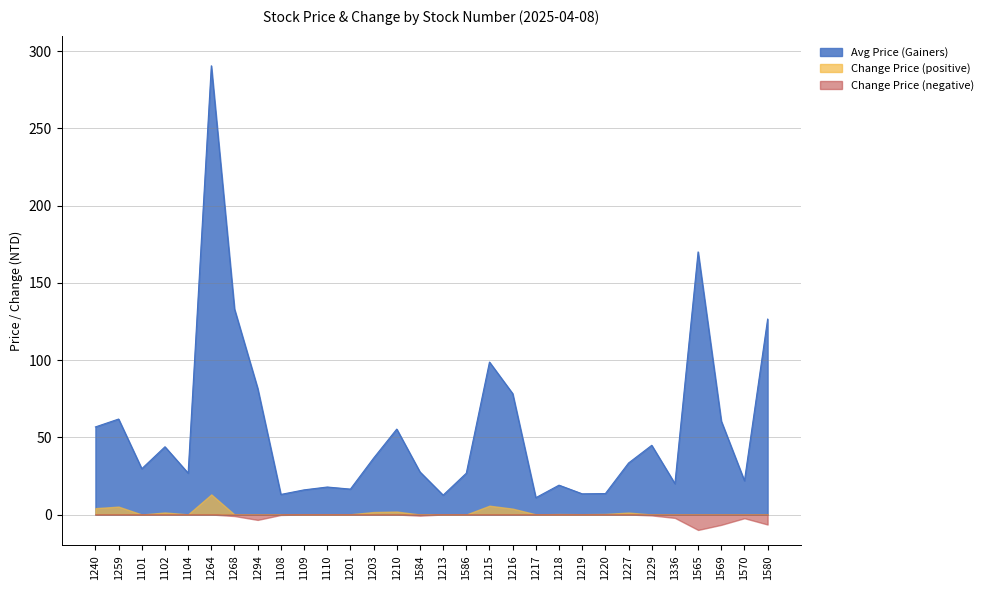

At which label is the value closest to 150?

1268